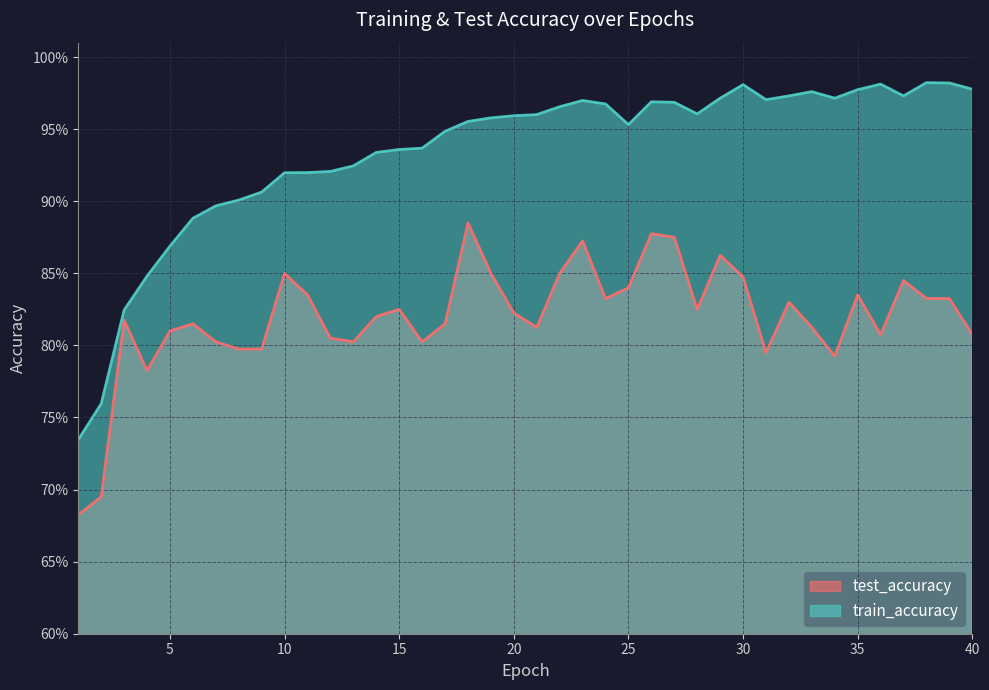

True or false: test_accuracy and train_accuracy cross at least once.

False